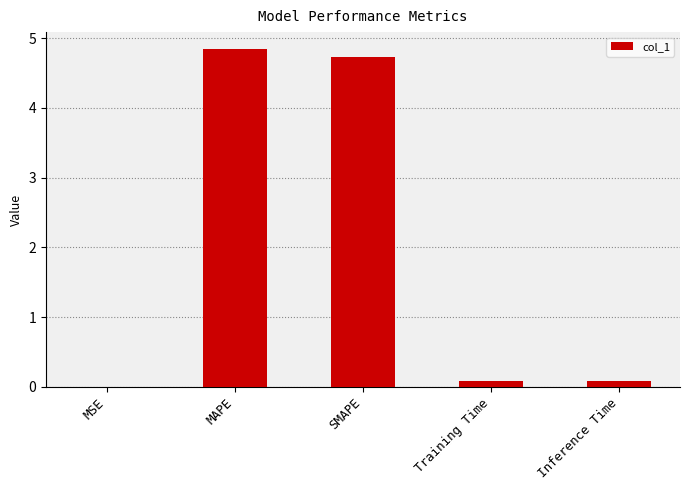

The value at MAPE is 2.5. True or false?

False